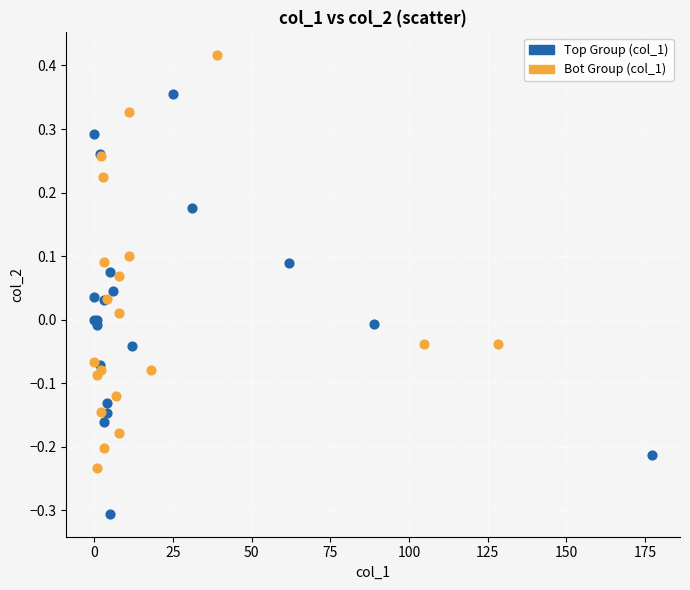

What are all the series names shown in the legend?

Top Group (col_1), Bot Group (col_1)